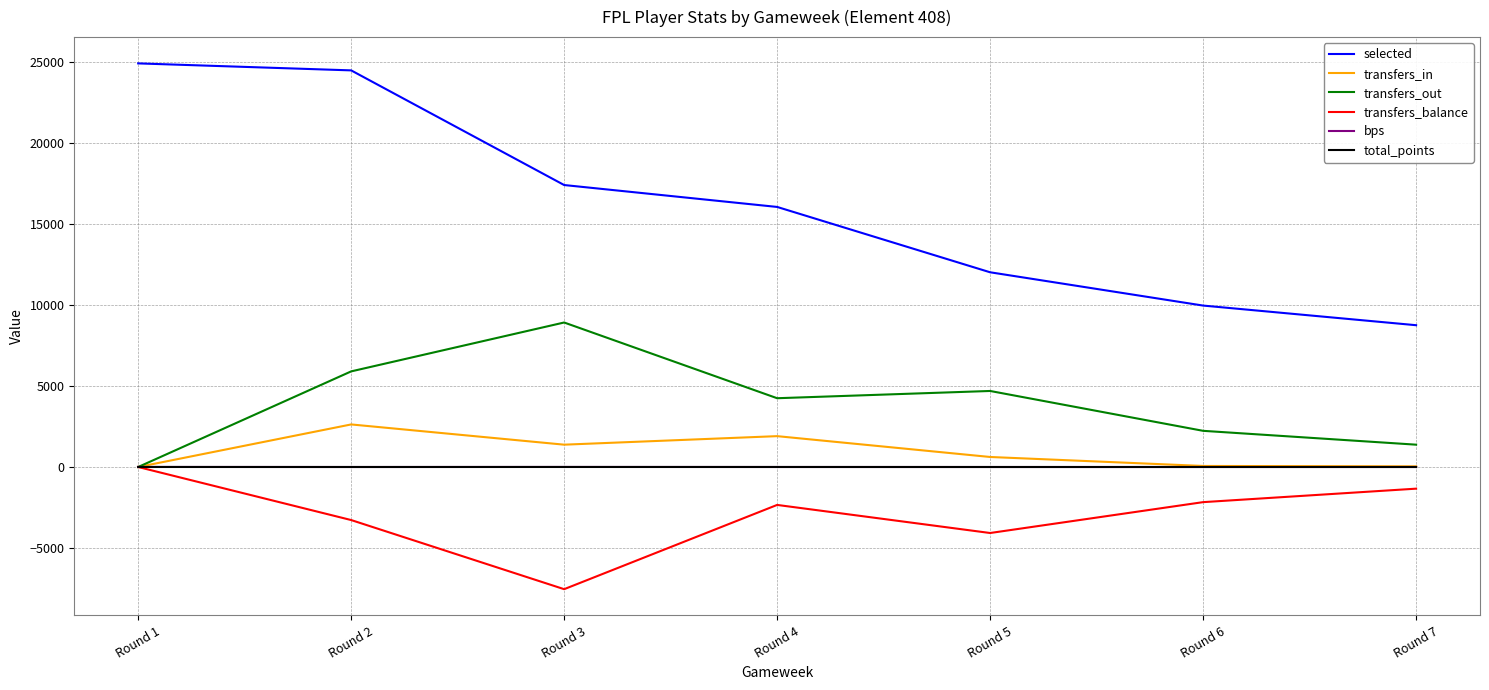

At which category does the chart reach its peak across all series?

Round 1